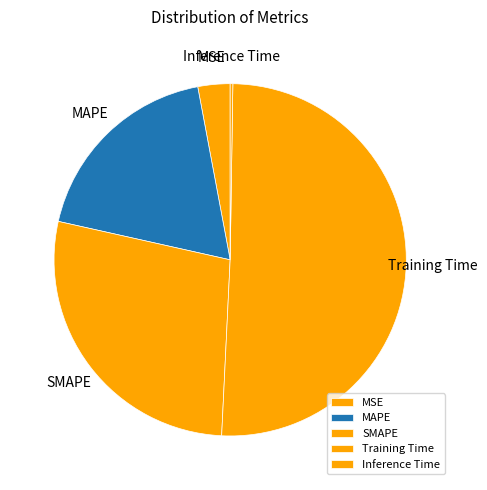

Is Training Time the majority of the pie?

Yes